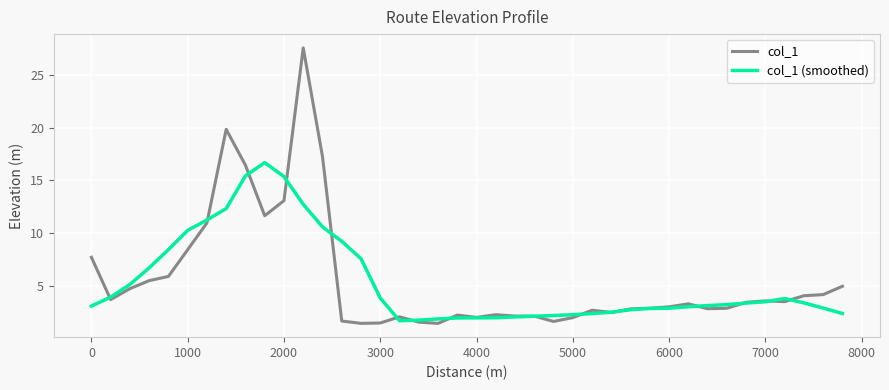

Which series has the widest spread of values?

col_1